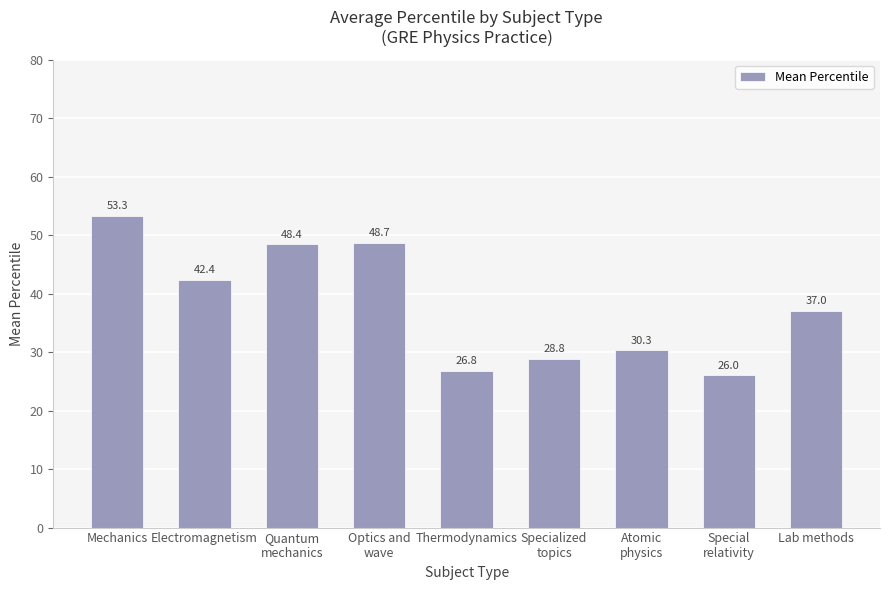

At which category does the chart reach its peak across all series?

Mechanics